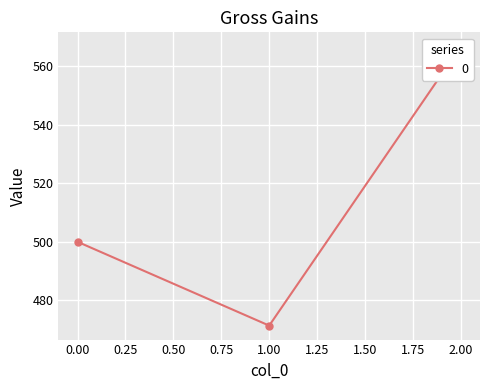

Approximately how many times larger is the value at 2 compared to 1?

1.2